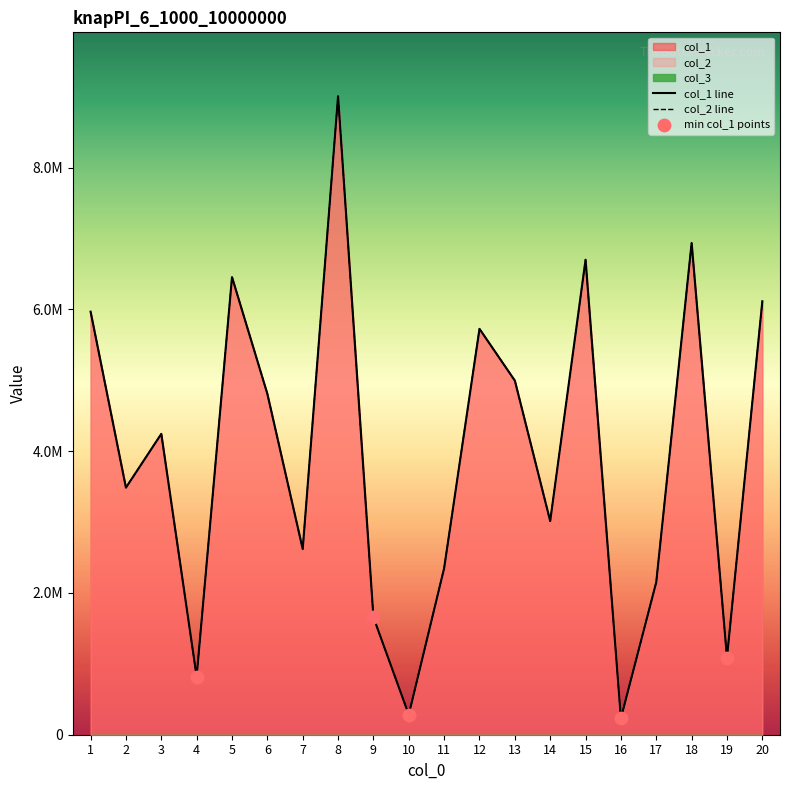

Which series reaches the maximum Y coordinate?

col_1